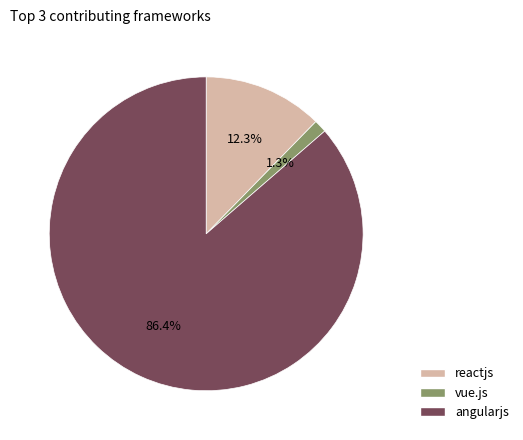

To the nearest percent, what percentage of the pie is vue.js?

1%